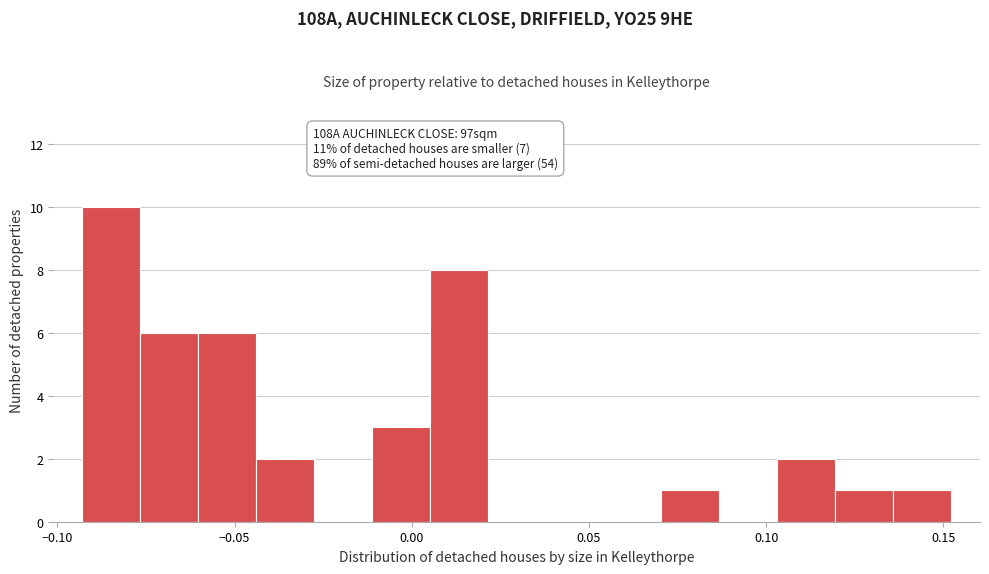

Around what value on the x-axis is the tallest bar? Give the approximate position of its centre, as read against the axis.

-0.085